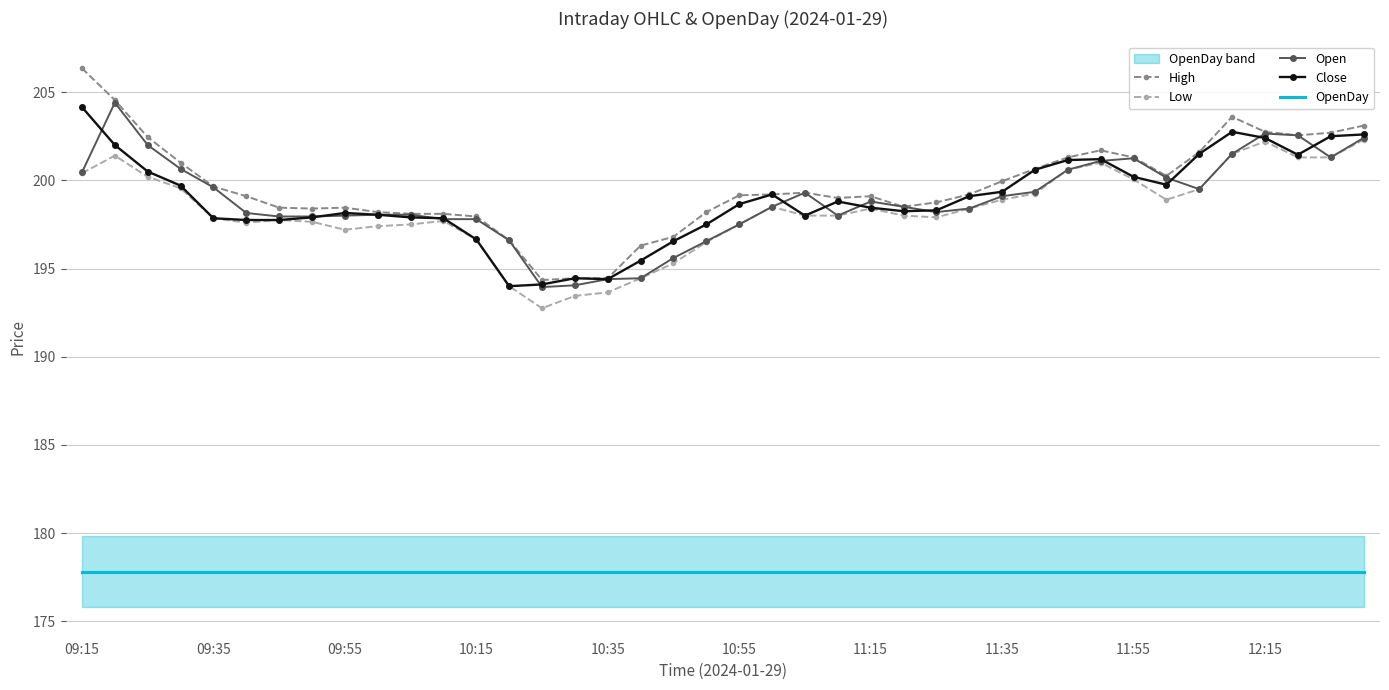

What is the minimum value shown in the chart?

177.8